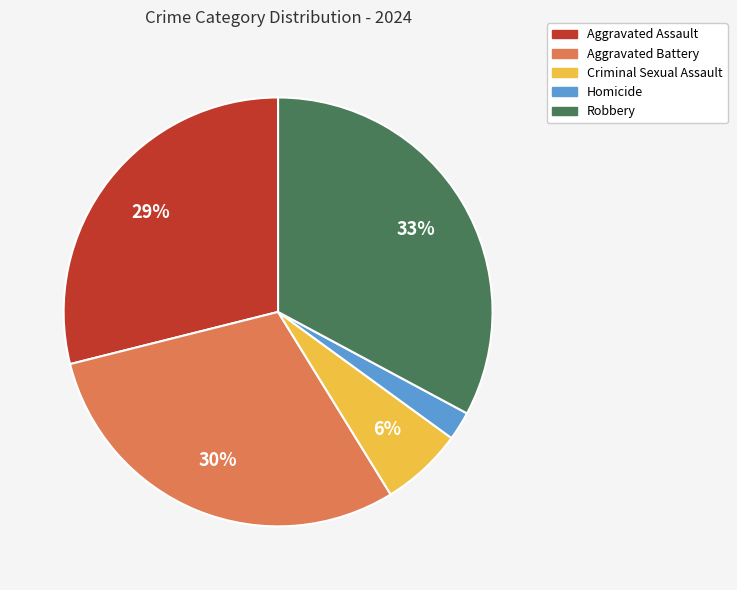

Count the number of slices in the pie.

5